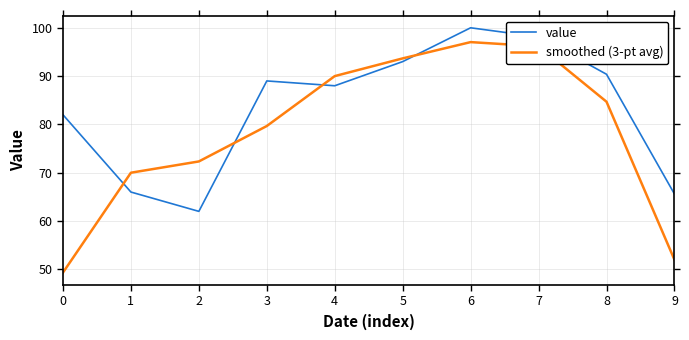

List the series in order of their peak value, highest first.

value, smoothed (3-pt avg)